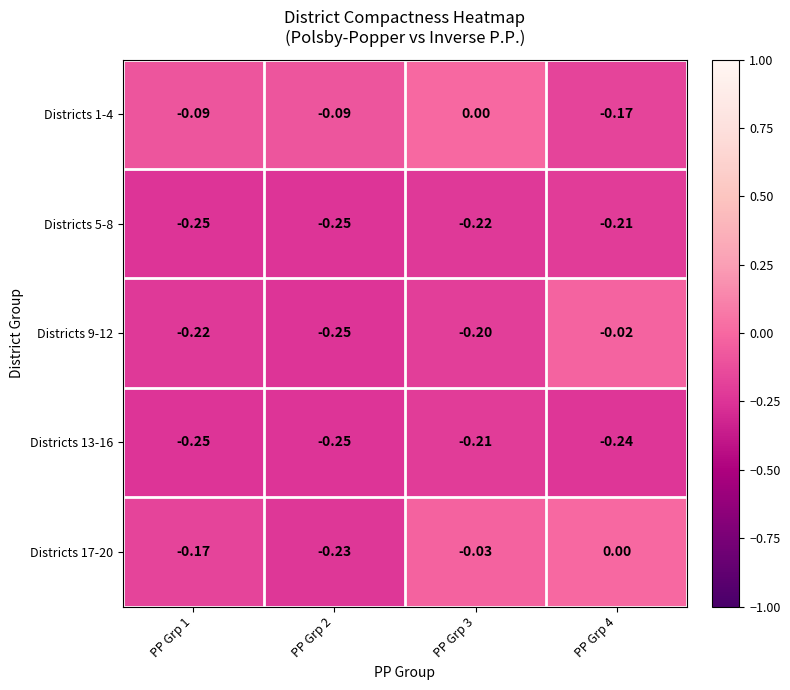

Is the value of Districts 1-4 at PP Grp 2 greater than the value of Districts 17-20 at PP Grp 4?

No